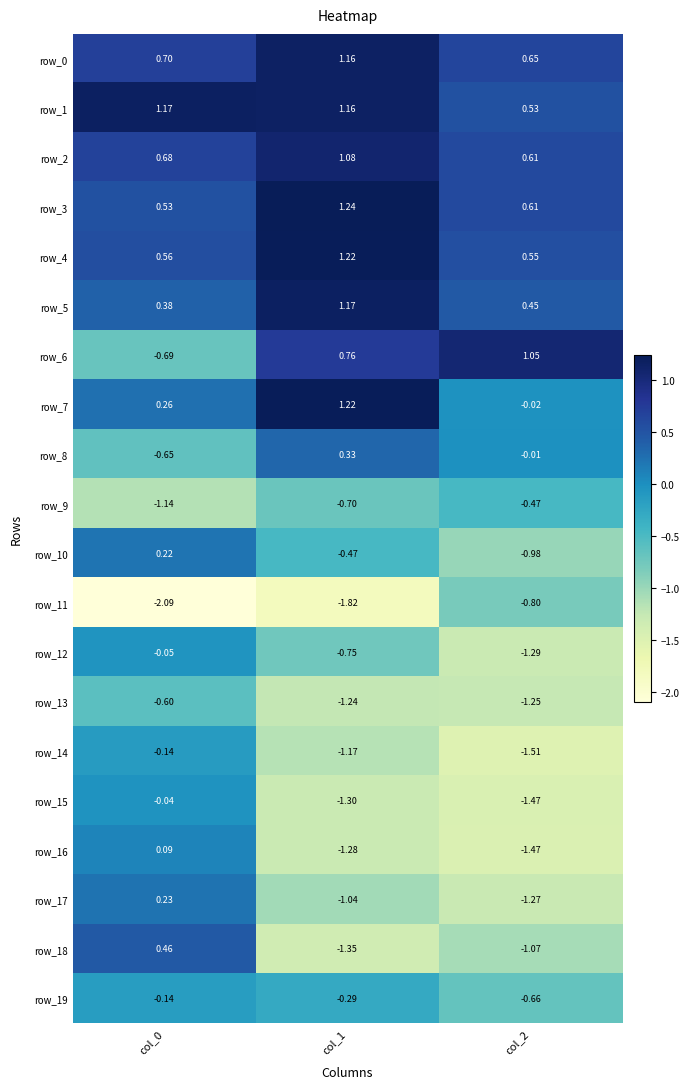

Is the value of row_16 at col_1 greater than the value of row_8 at col_2?

No